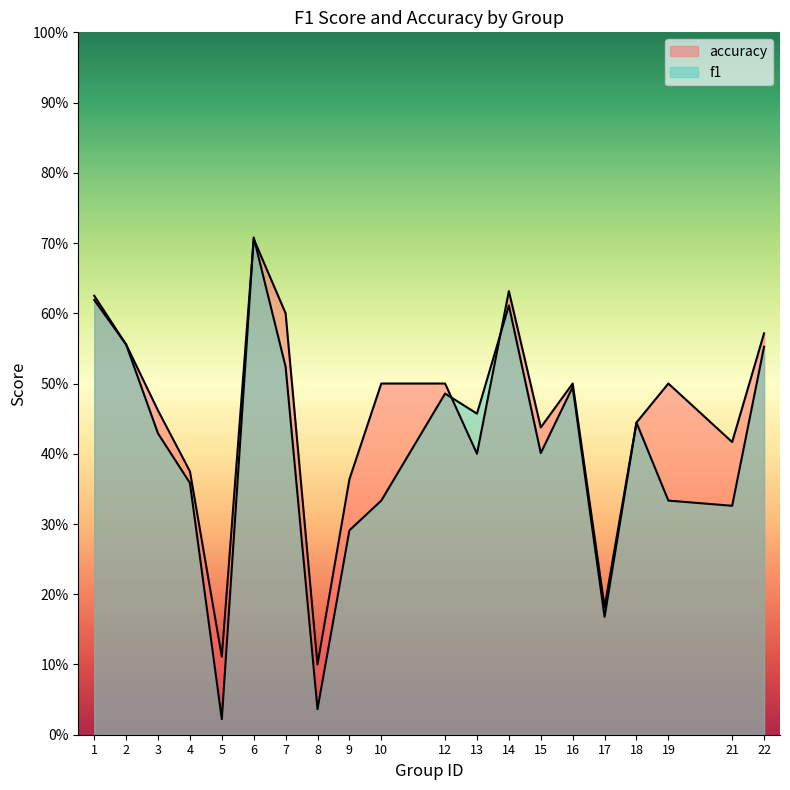

At which category does the chart reach its minimum across all series?

5